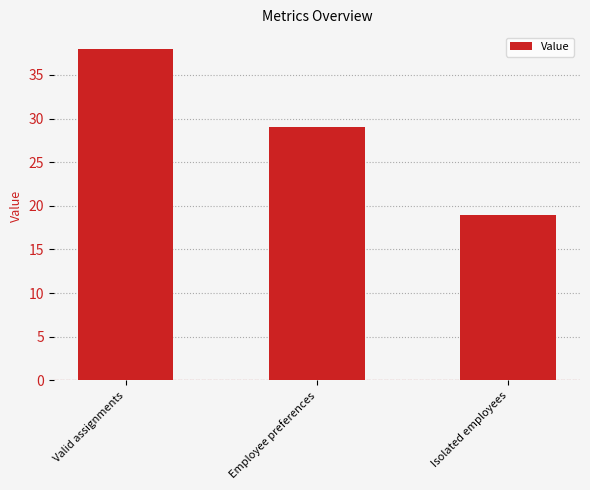

Approximately how many times larger is the value at Valid assignments compared to Employee preferences?

1.3